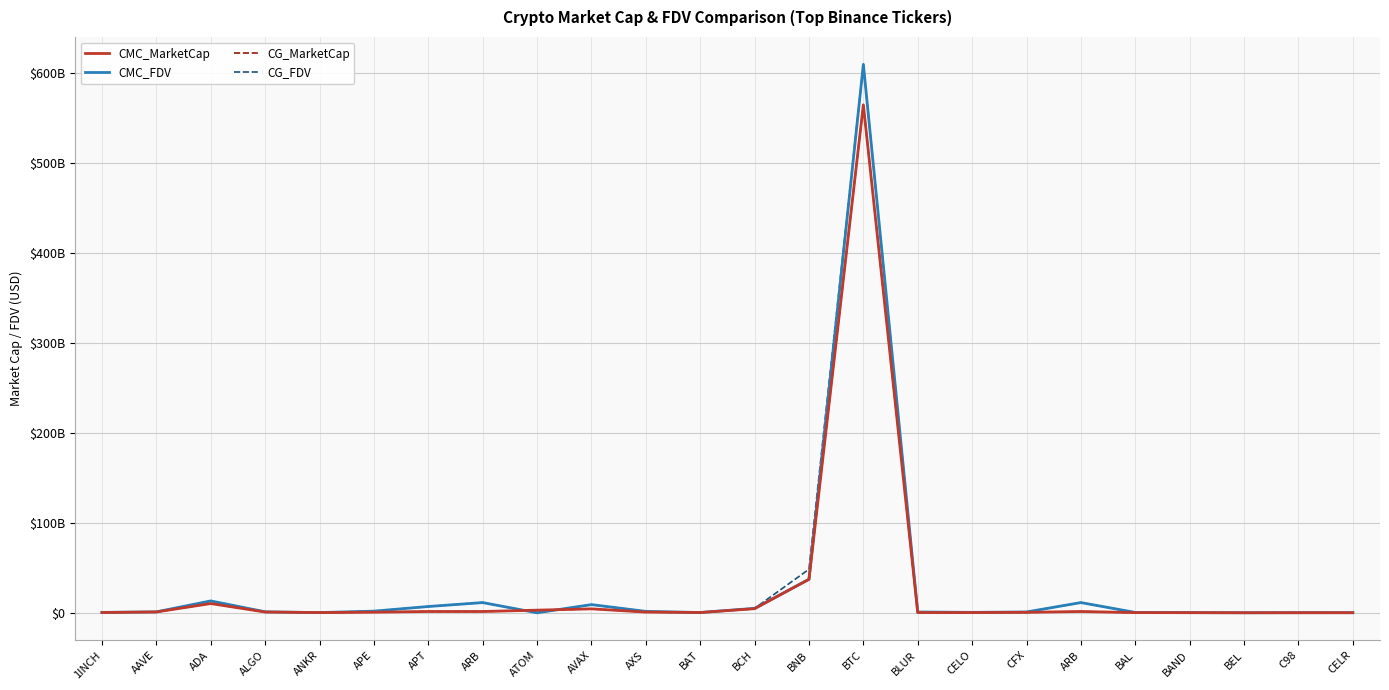

What is the greatest value displayed?

609177979749.4